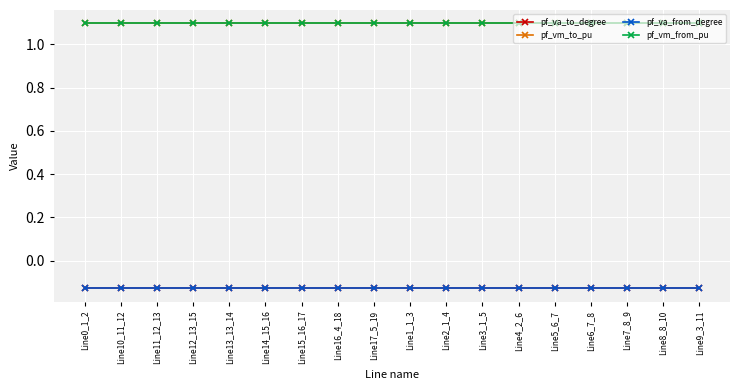

Is this an area chart (filled region under the line)?

No